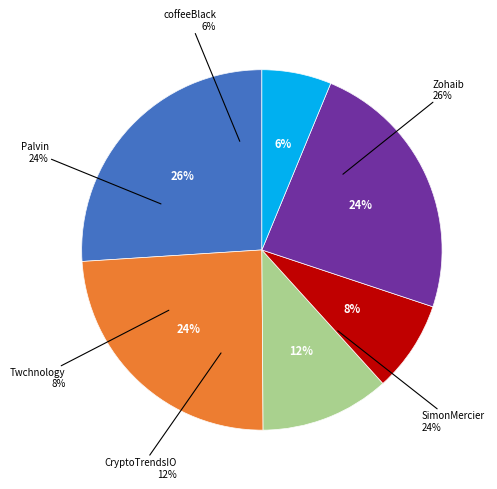

Does any single category account for the majority?

No